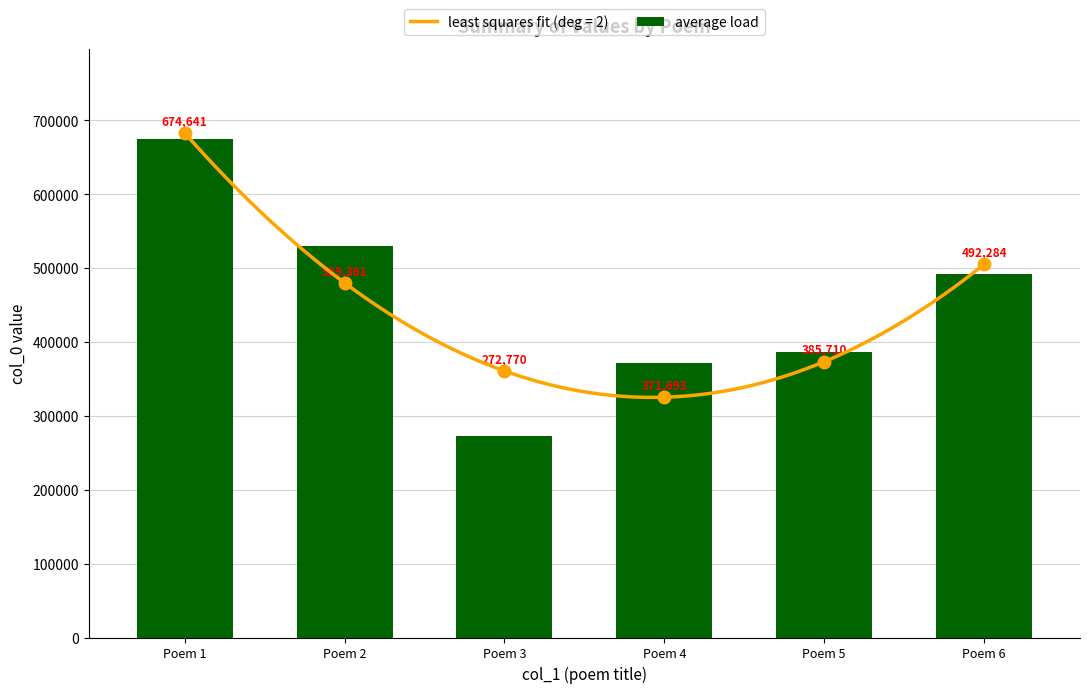

Read the value at Poem 4.

371693